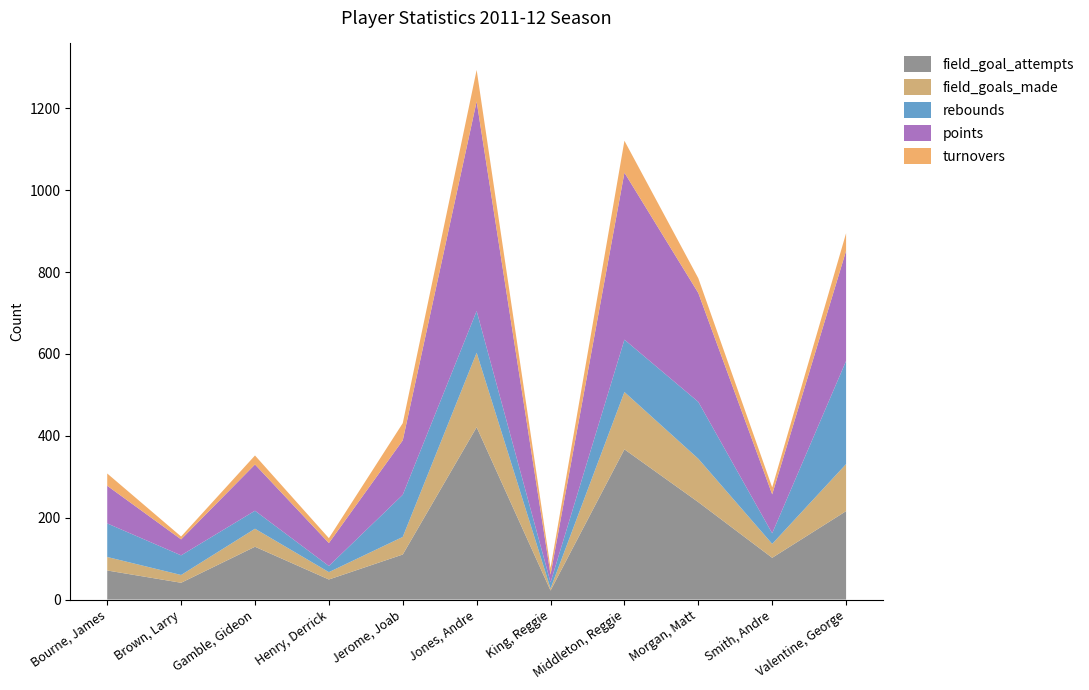

Reading left to right, extract all data points from this chart.

field_goal_attempts: 71	41	129	49	110	421	22	367	238	102	216
field_goals_made: 33	19	44	18	43	182	5	140	106	34	115
rebounds: 82	48	44	15	103	102	15	128	139	26	252
points: 92	39	113	56	133	512	19	408	266	95	269
turnovers: 30	7	22	12	42	77	16	78	36	17	43